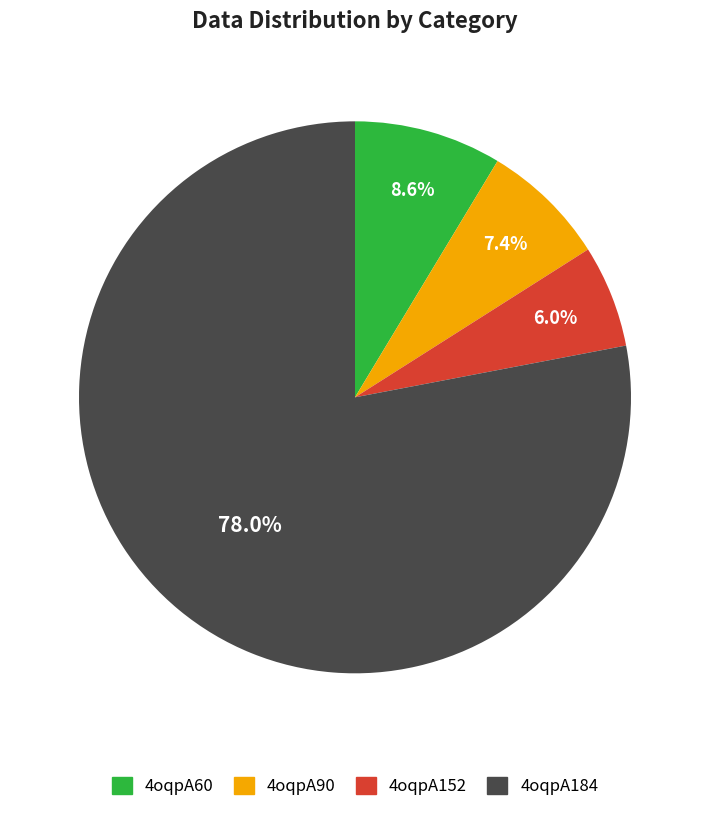

Which has a higher value, 4oqpA152 or 4oqpA184?

4oqpA184